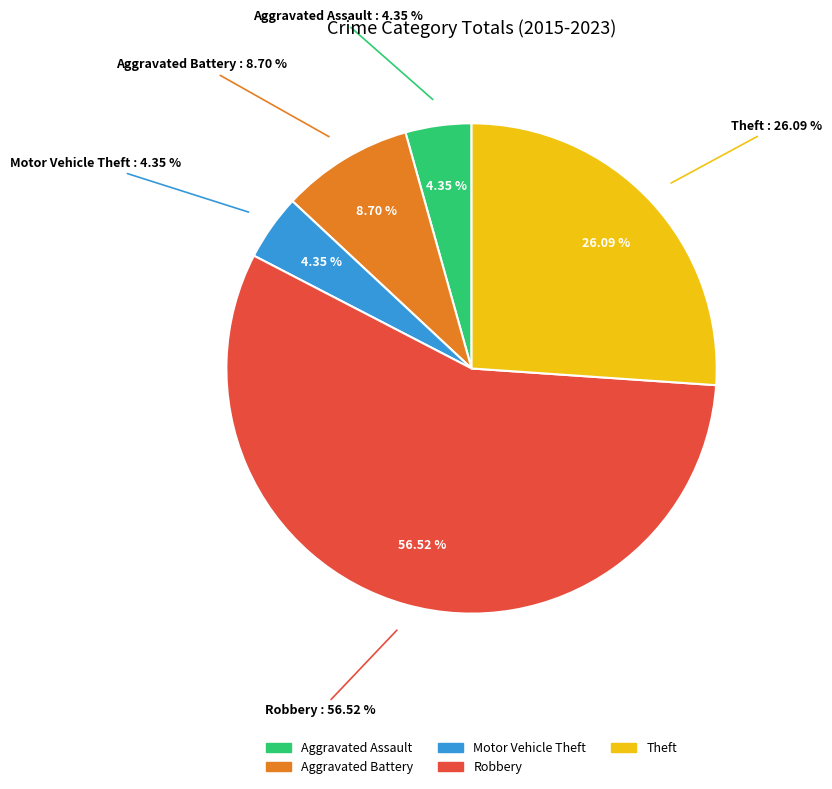

Is the sum of Robbery and Aggravated Assault greater than half?

Yes